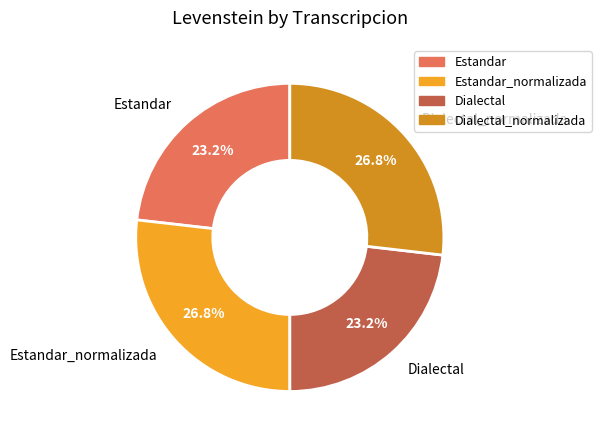

Is there a majority slice in this chart?

No